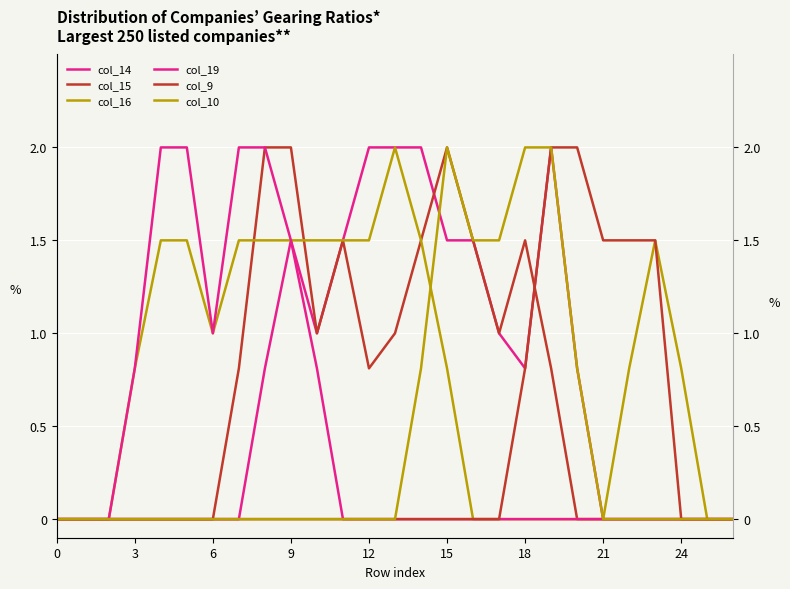

How many data points in col_9 are above 0?

6